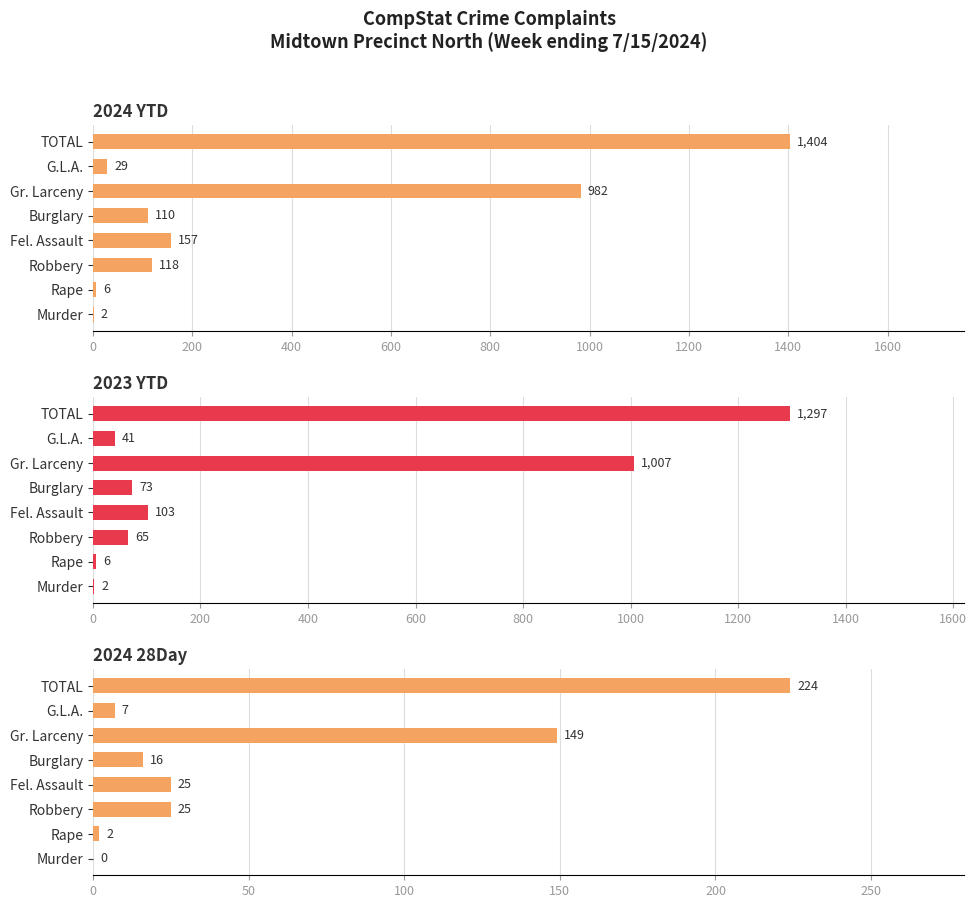

What is the value of the 2024 YTD bar at the 6th from the left?

982